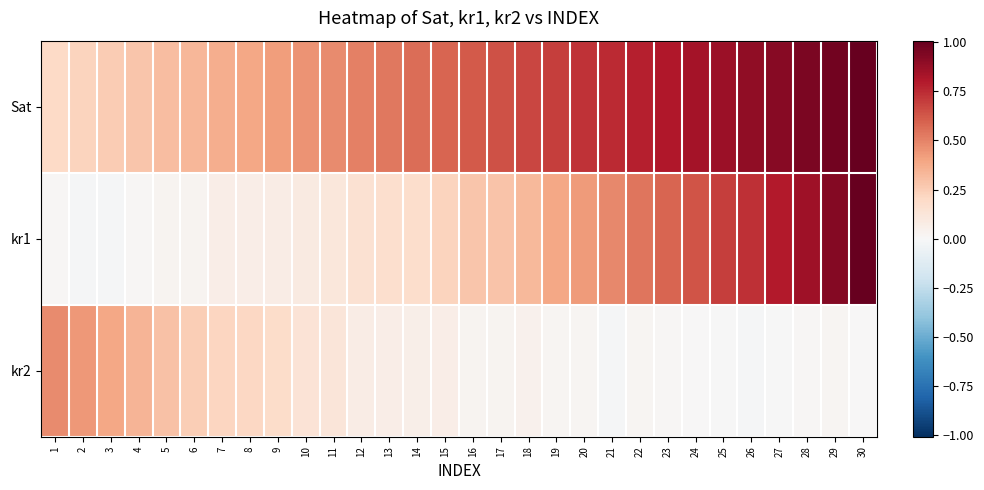

Between 25 and 28, which series saw the biggest shift?

kr1